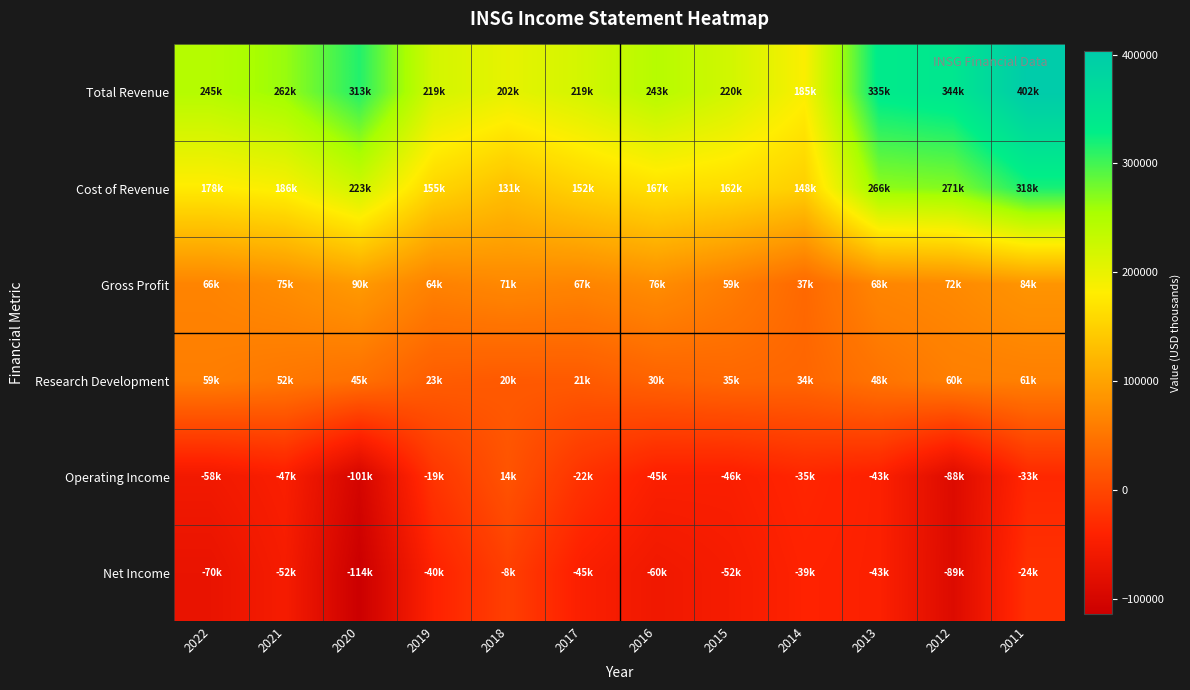

Reading left to right, extract all data points from this chart.

Total Revenue: 2022=245300	2021=262400	2020=313800	2019=219500	2018=202500	2017=219300	2016=243600	2015=220900	2014=185200	2013=335100	2012=344300	2011=402900
Cost of Revenue: 2022=178400	2021=186500	2020=223000	2019=155500	2018=131500	2017=152200	2016=167200	2015=162000	2014=148200	2013=266800	2012=271800	2011=318300
Gross Profit: 2022=66900	2021=75900	2020=90800	2019=64000	2018=71000	2017=67100	2016=76300	2015=59000	2014=37000	2013=68300	2012=72500	2011=84600
Research Development: 2022=59200	2021=52700	2020=45000	2019=23900	2018=20600	2017=21400	2016=30700	2015=35400	2014=34300	2013=48200	2012=60400	2011=61400
Operating Income: 2022=-58400	2021=-47000	2020=-101500	2019=-19500	2018=14000	2017=-22200	2016=-45000	2015=-46100	2014=-35600	2013=-43200	2012=-88700	2011=-33700
Net Income: 2022=-70700	2021=-52400	2020=-114100	2019=-40500	2018=-8100	2017=-45700	2016=-60600	2015=-52300	2014=-39700	2013=-43400	2012=-89300	2011=-24900